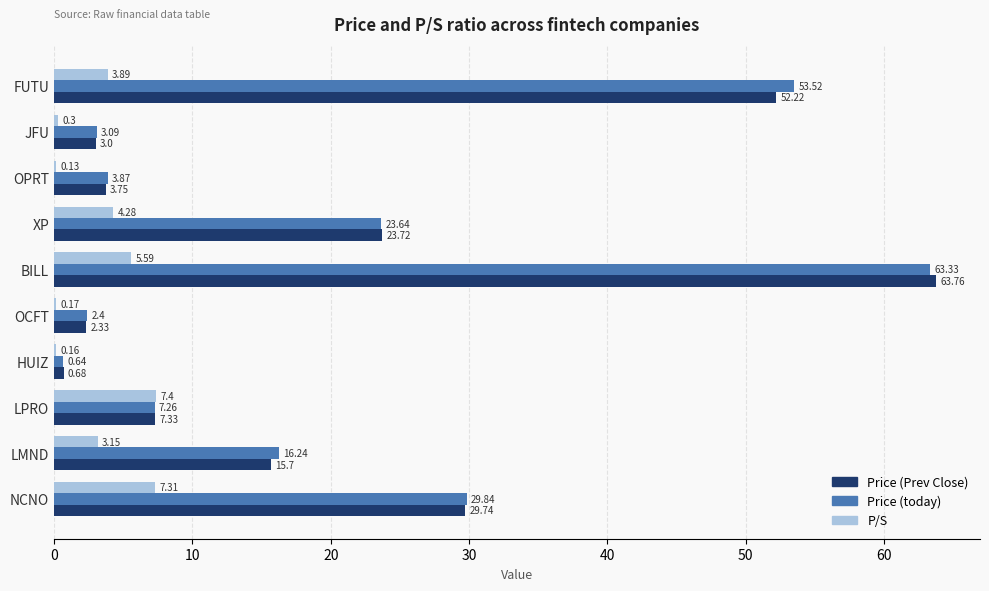

Where is P/S nearest to the value 3?

LMND